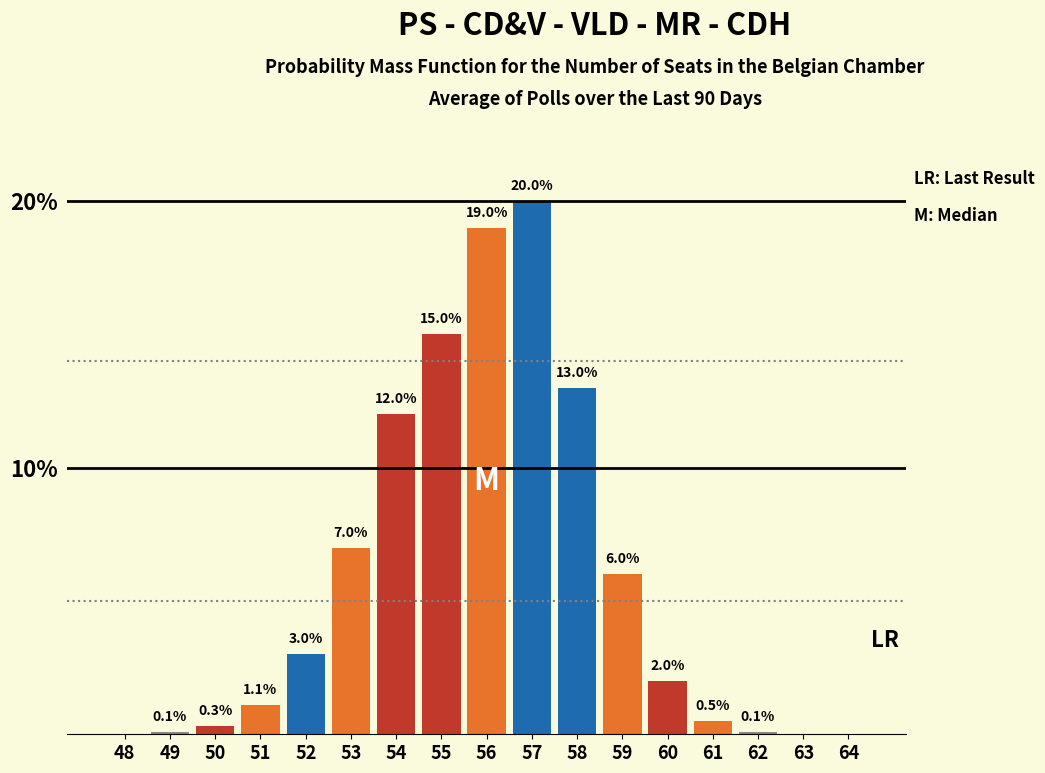

Reading left to right, what are all the values shown in this chart?

48=0.0	49=0.1	50=0.3	51=1.1	52=3.0	53=7.0	54=12.0	55=15.0	56=19.0	57=20.0	58=13.0	59=6.0	60=2.0	61=0.5	62=0.1	63=0.0	64=0.0